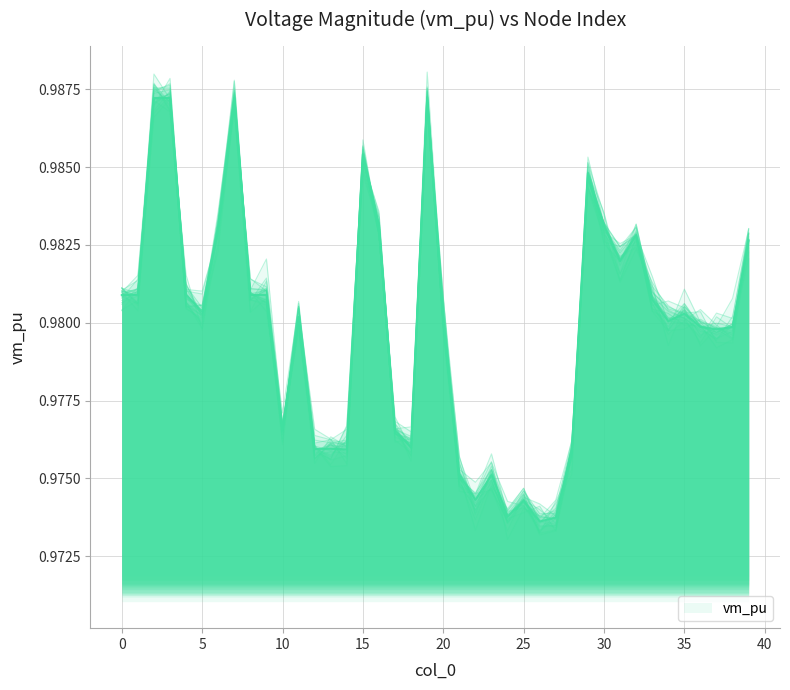

What is the sum of all values?

39.2